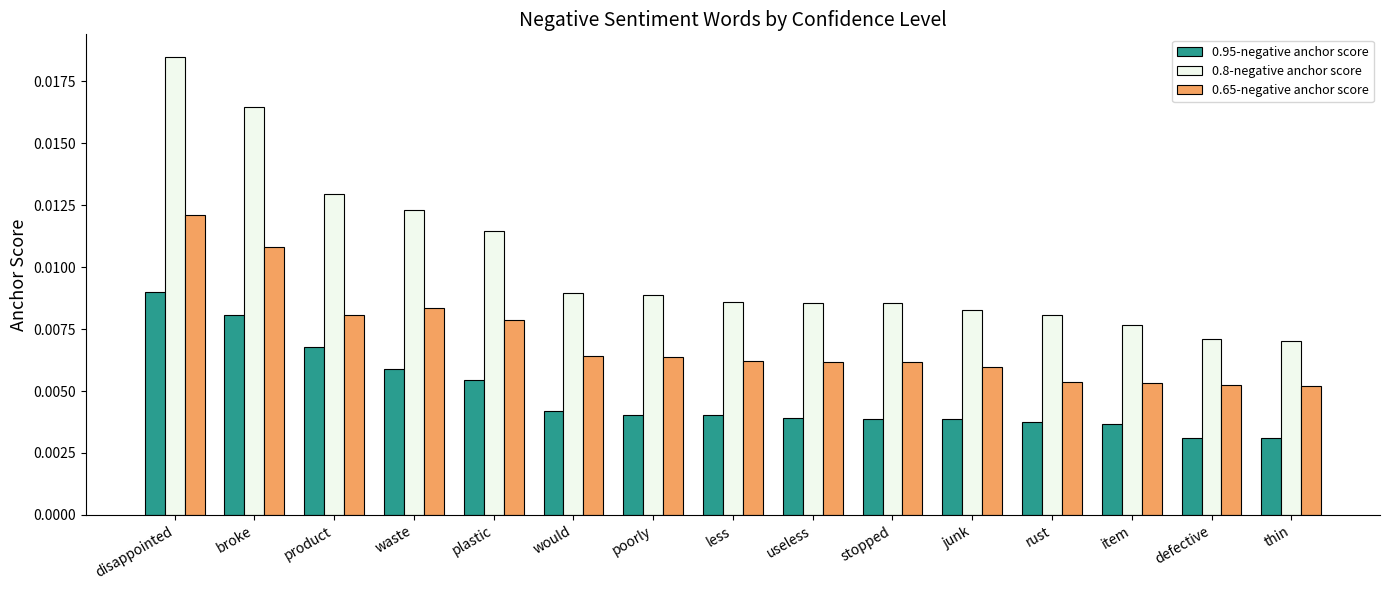

What is the label of the 7th bar from the left?

poorly